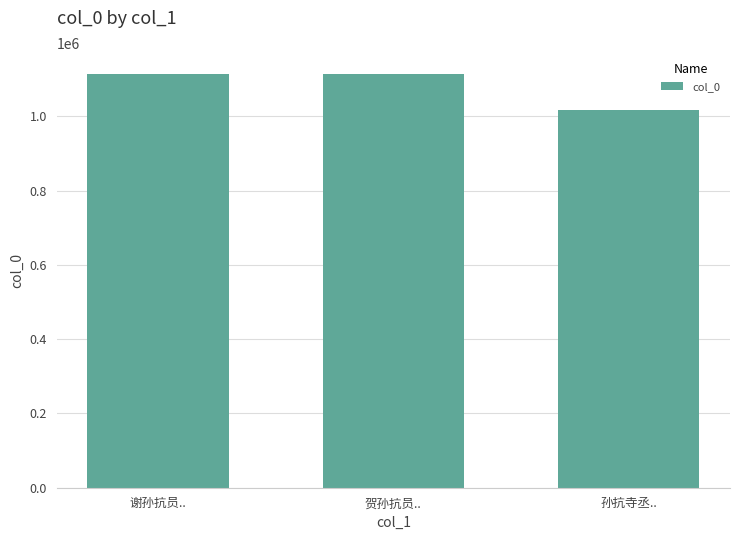

The value at 谢孙抗员.. is 1114583. True or false?

True